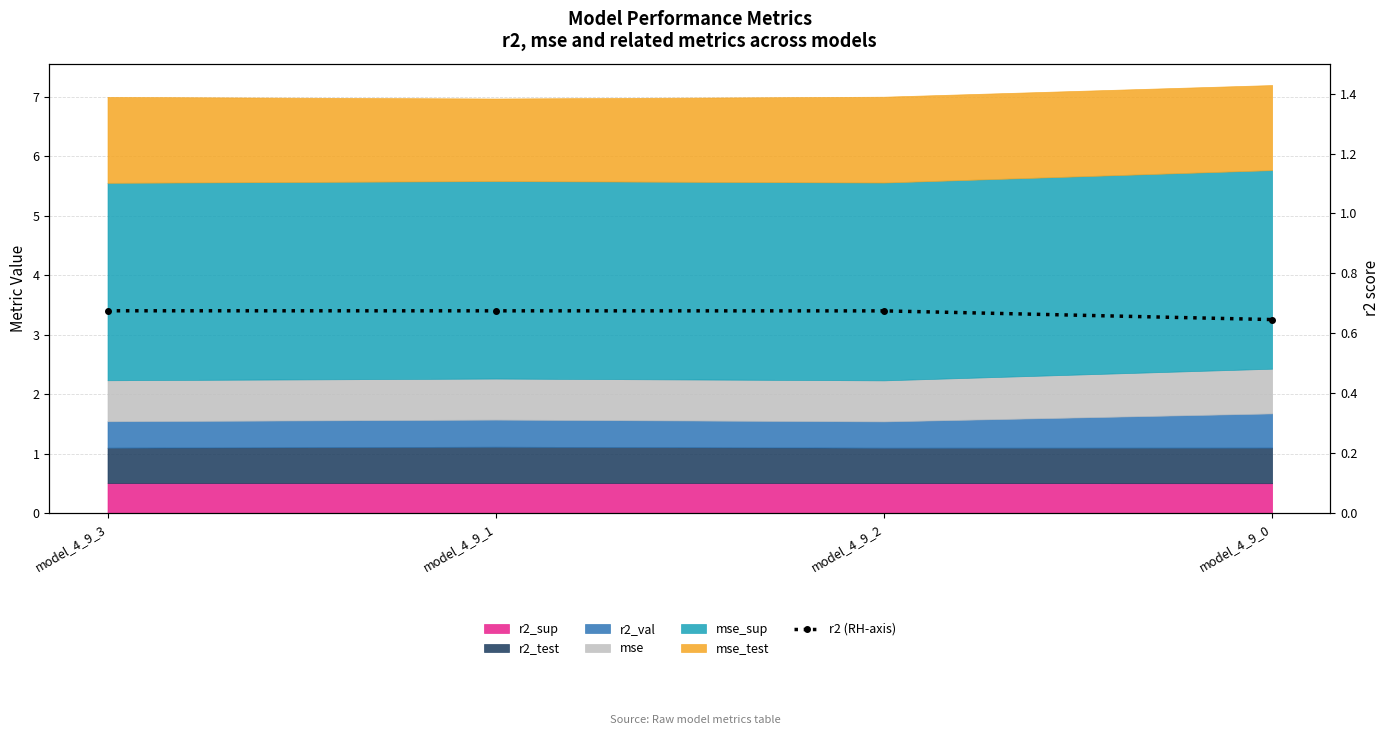

How many lines are shown in the chart?

1